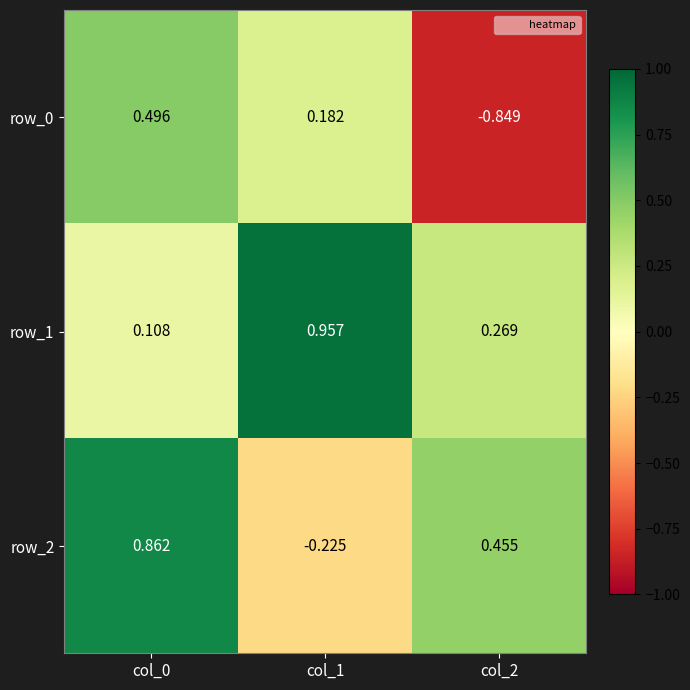

Rank the series by their average value, from lowest to highest.

row_0, row_2, row_1